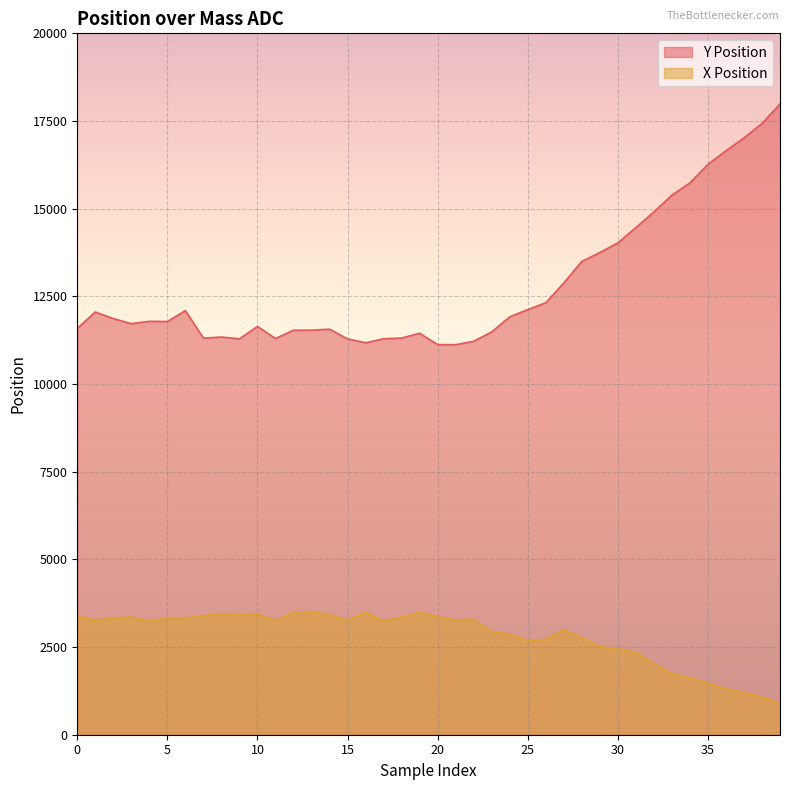

At how many categories does at least one series exceed 9928?

40